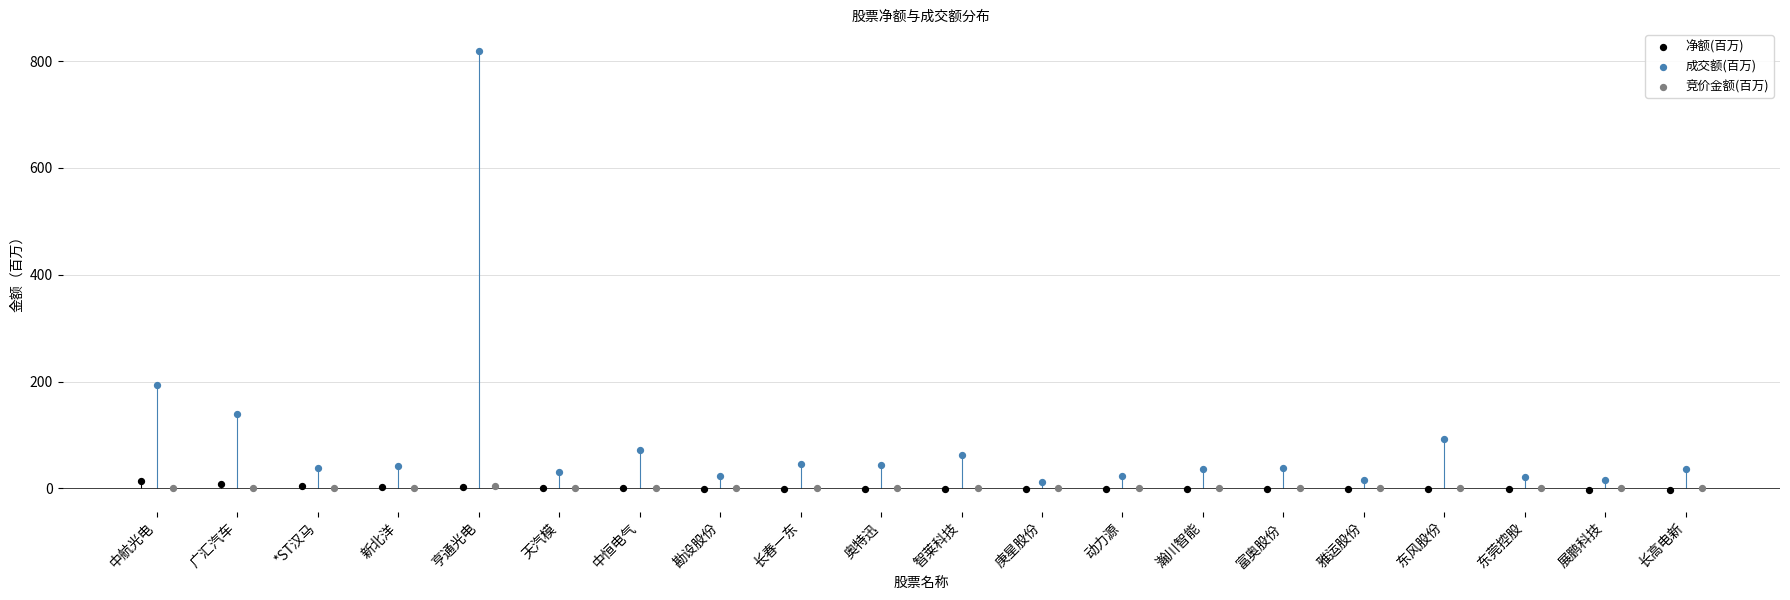

Which series has the largest total across all categories?

成交额(百万)